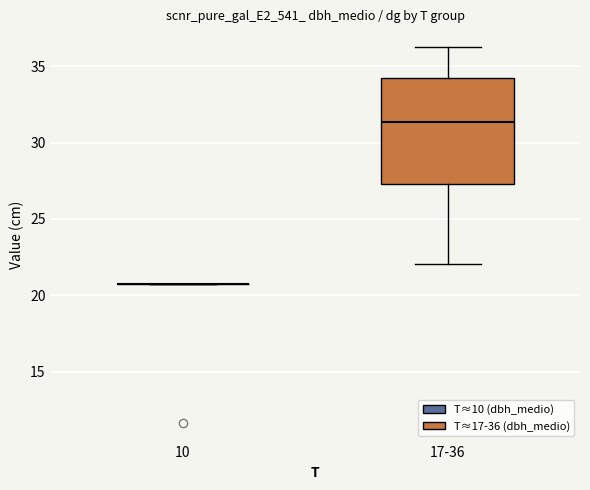

Reading left to right, transcribe this box plot: for each box, give where its median line is, the range the box spans, and where its two whiskers end, as read against the y-axis. The values are not printed on the chart, so give them approximately, as read against the axis.

10: box collapsed to a line at 20.5, whiskers 20.5 to 20.5
17-36: median 31.5, box 27.5 to 34.0, whiskers 22.0 to 36.5